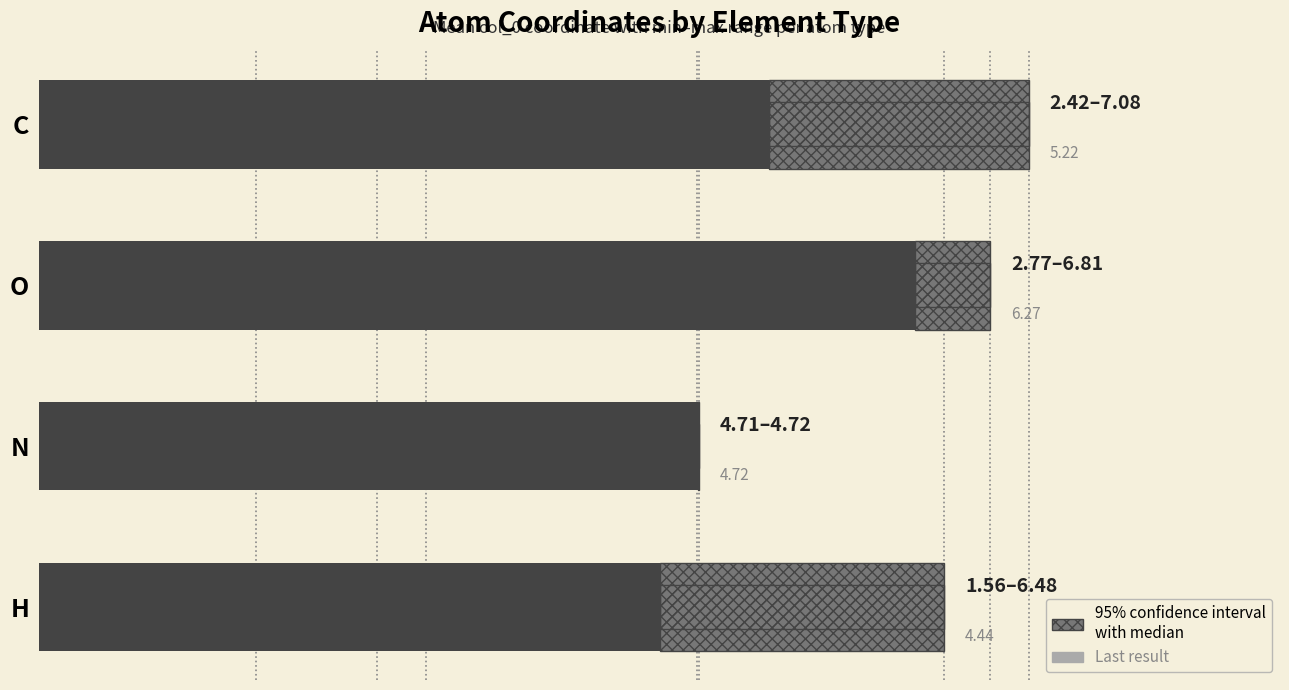

Reading right to left, transcribe all the data shown in this chart.

Min value: 1.6	4.7	2.8	2.4
Median: 4.4	4.7	6.3	5.2
Range (median to max): 2.0	0.0	0.5	1.9